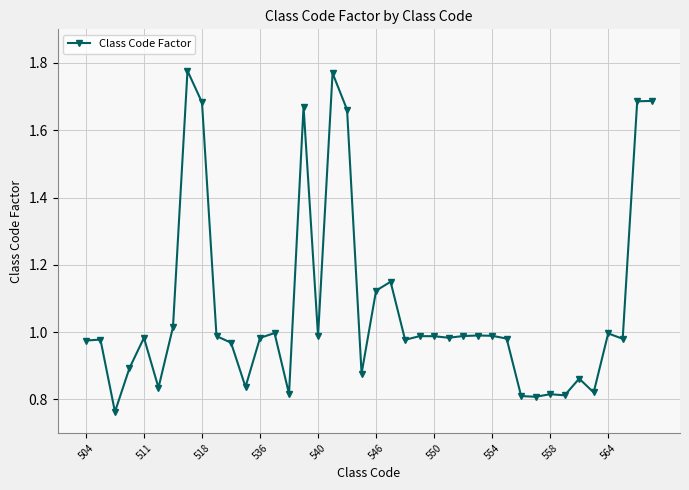

How many lines are shown in the chart?

1